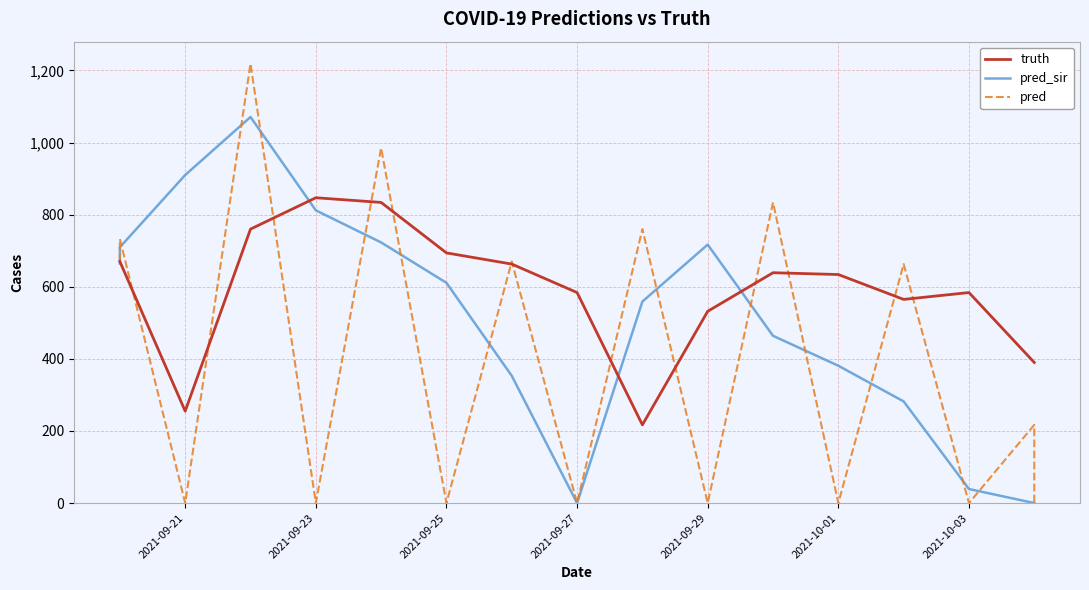

How many data points in pred are above 217?

8